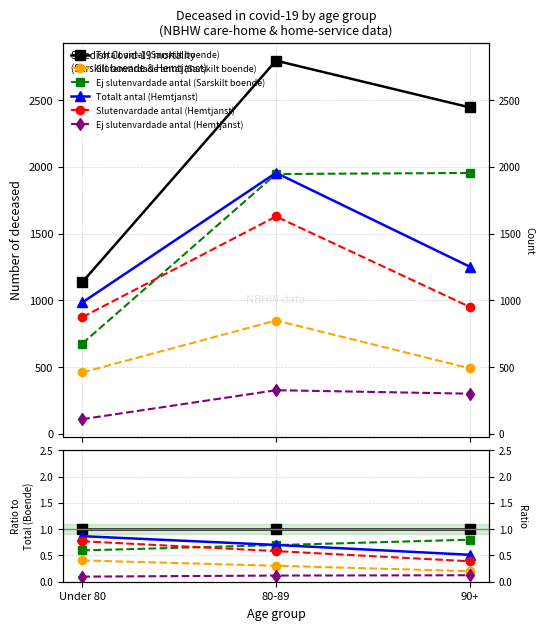

Is it true that Totalt antal (Hemtjanst) equals 0.9 at Under 80?

True